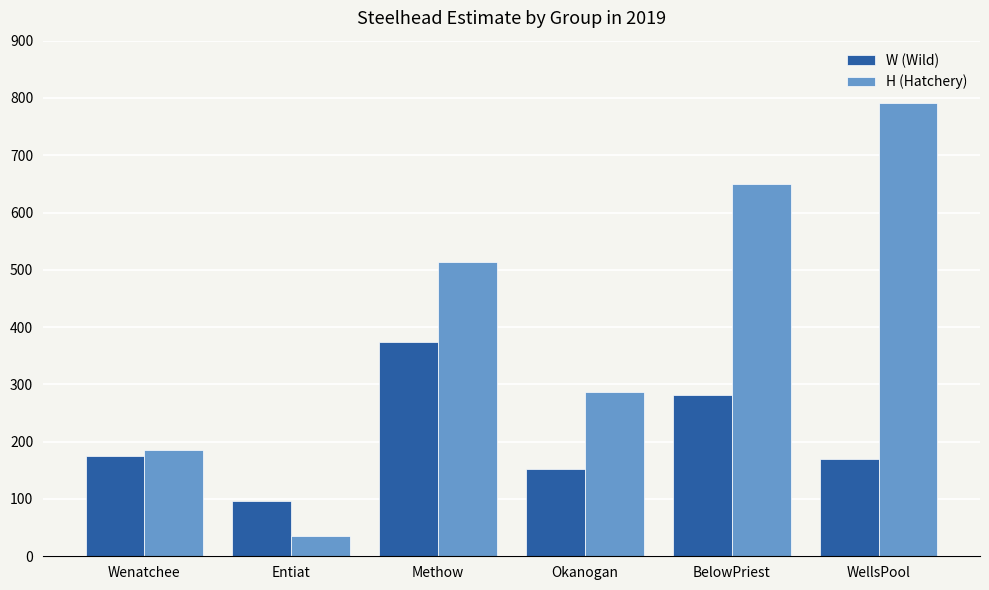

The value of H (Hatchery) at BelowPriest is 1151. True or false?

False